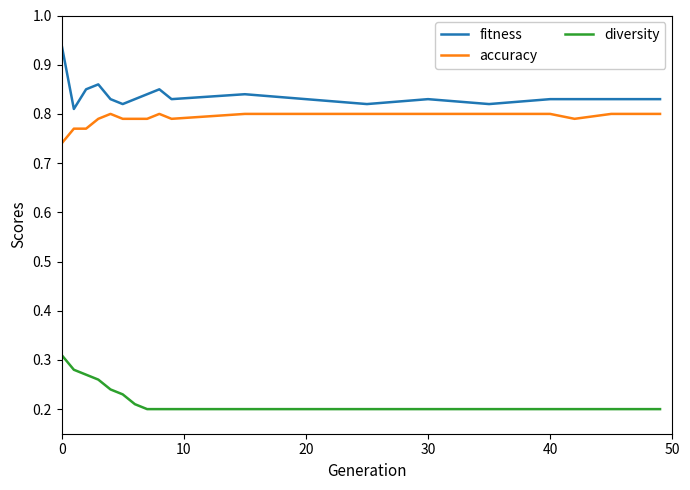

True or false: accuracy and diversity cross at least once.

False